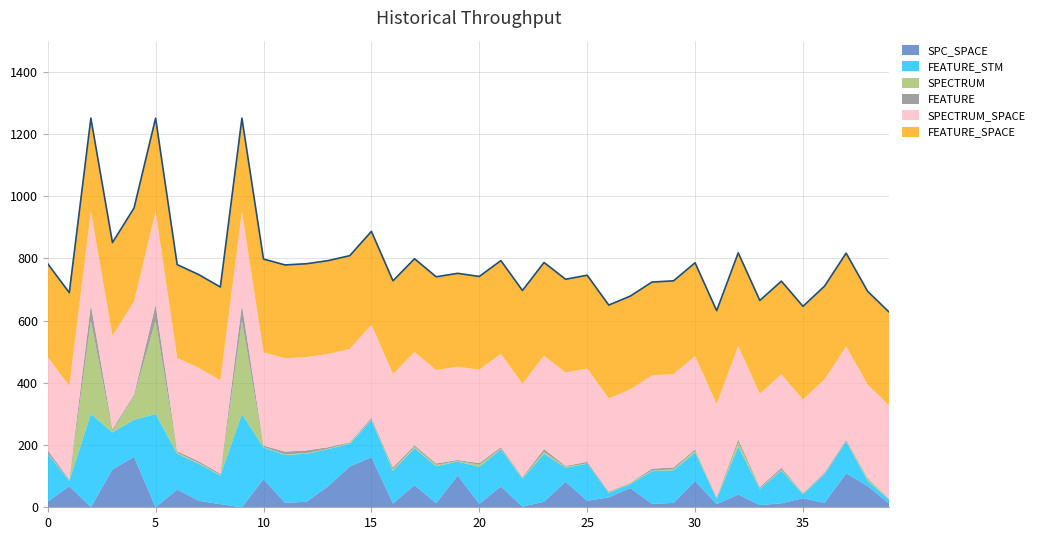

Between 14 and 31, which series saw the biggest shift?

SPC_SPACE